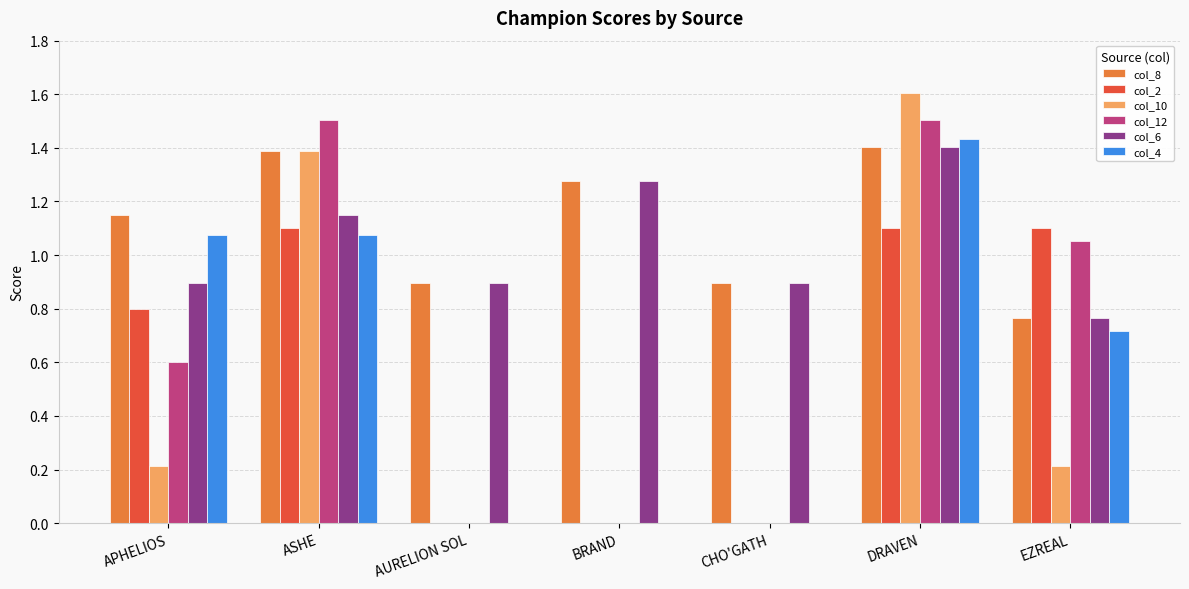

What is the total value across all series at ASHE?

7.6